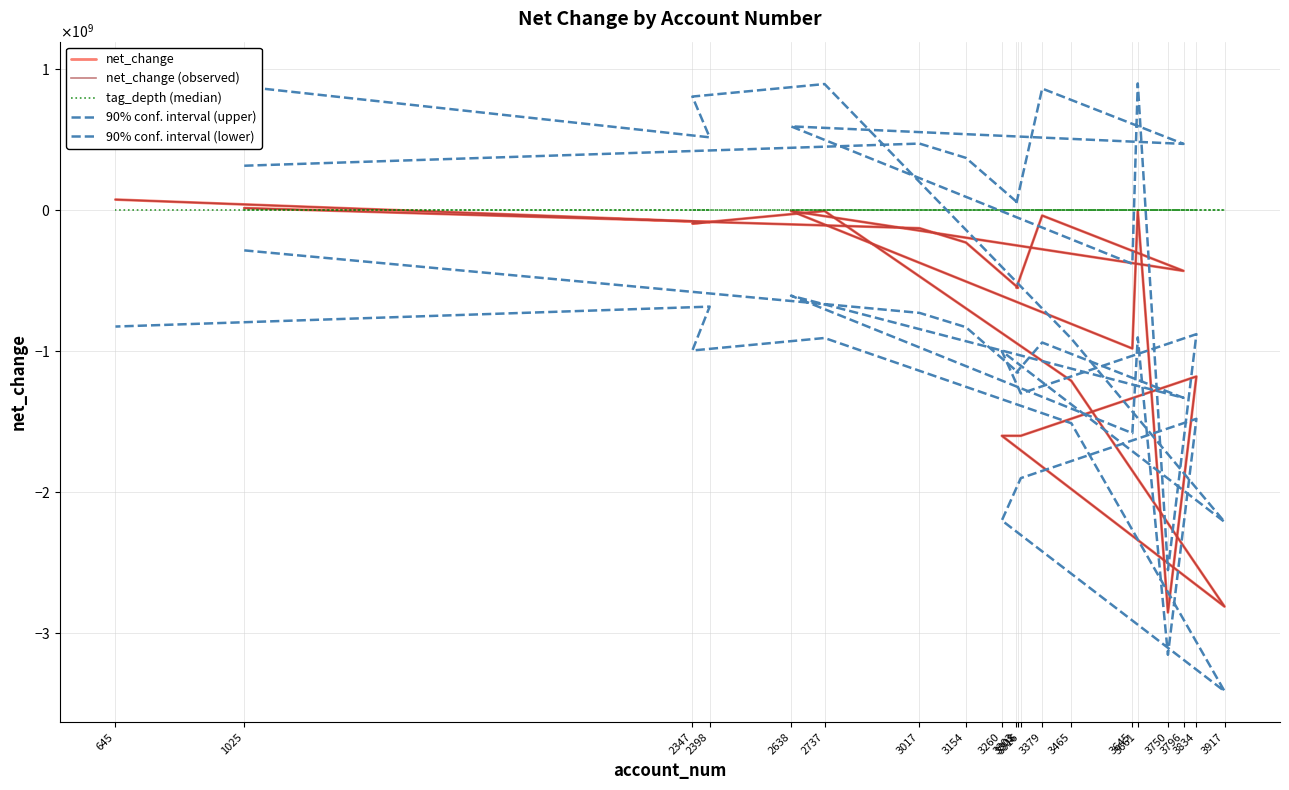

List the labels in order of tag_depth (median) value, smallest first.

1025, 3750, 3834, 3316, 3465, 3017, 3154, 3308, 3303, 2638, 3645, 3260, 3917, 2398, 3379, 3796, 3661, 2737, 2347, 645